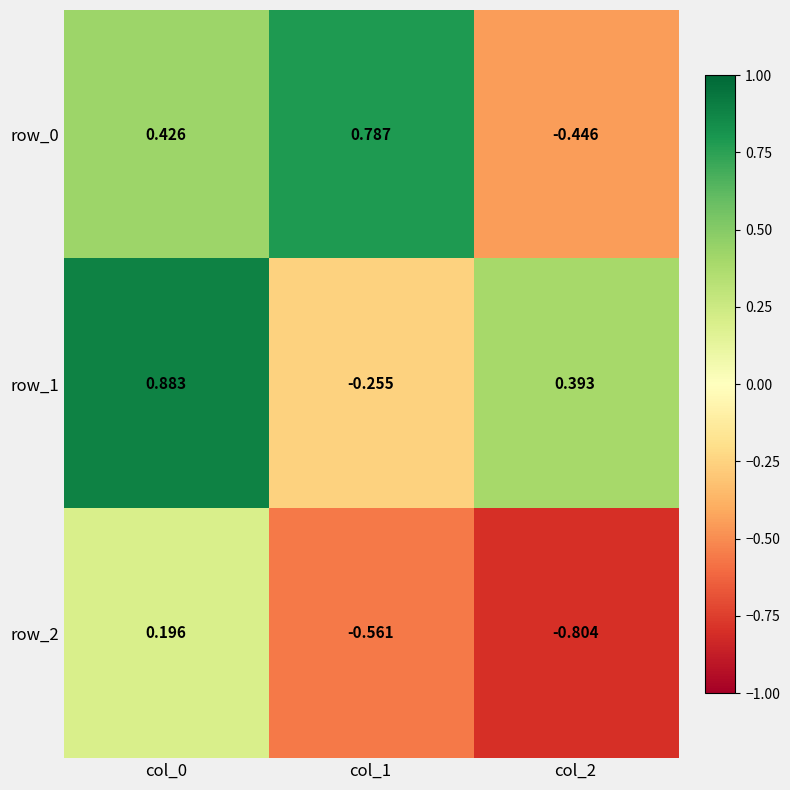

Rank the series at col_1 from lowest to highest value.

row_2, row_1, row_0